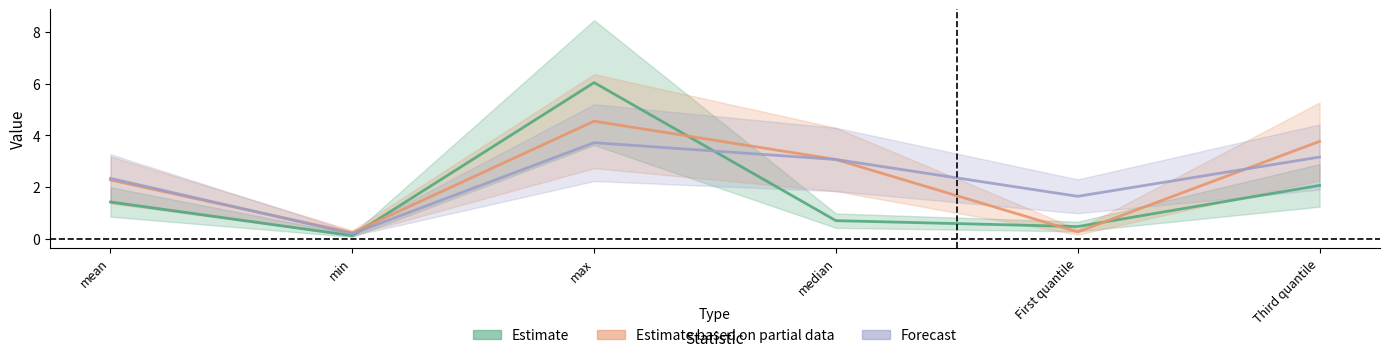

At which label does Oil reach its peak?

max